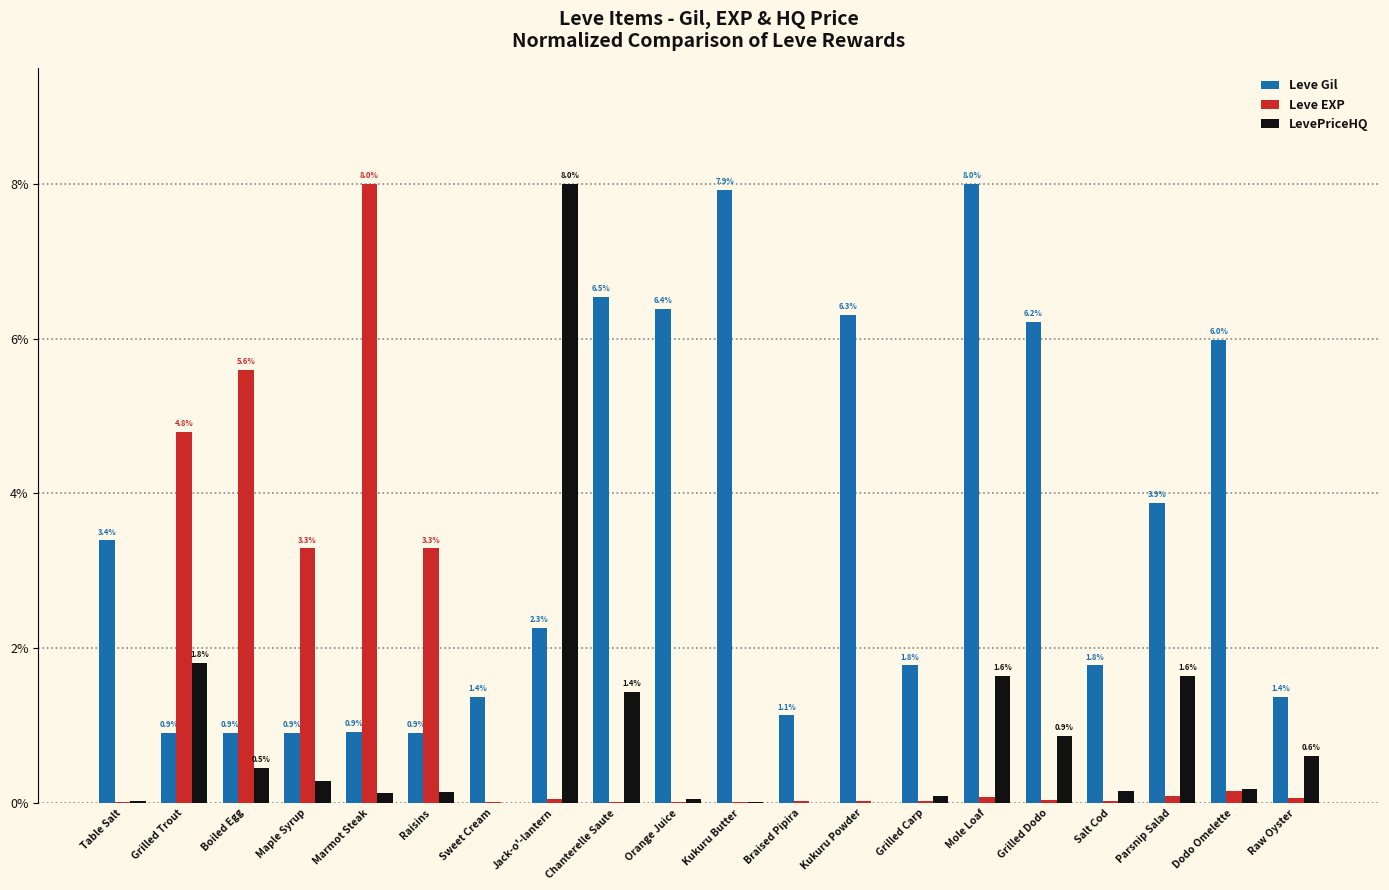

What is the total value across all series at Grilled Trout?

7.5